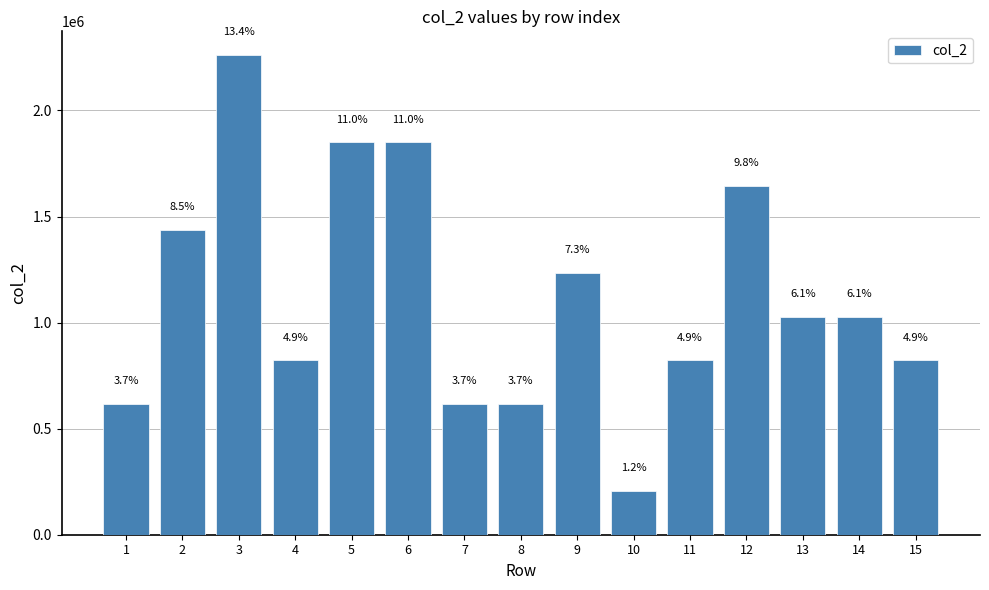

How many bars are there in total?

15